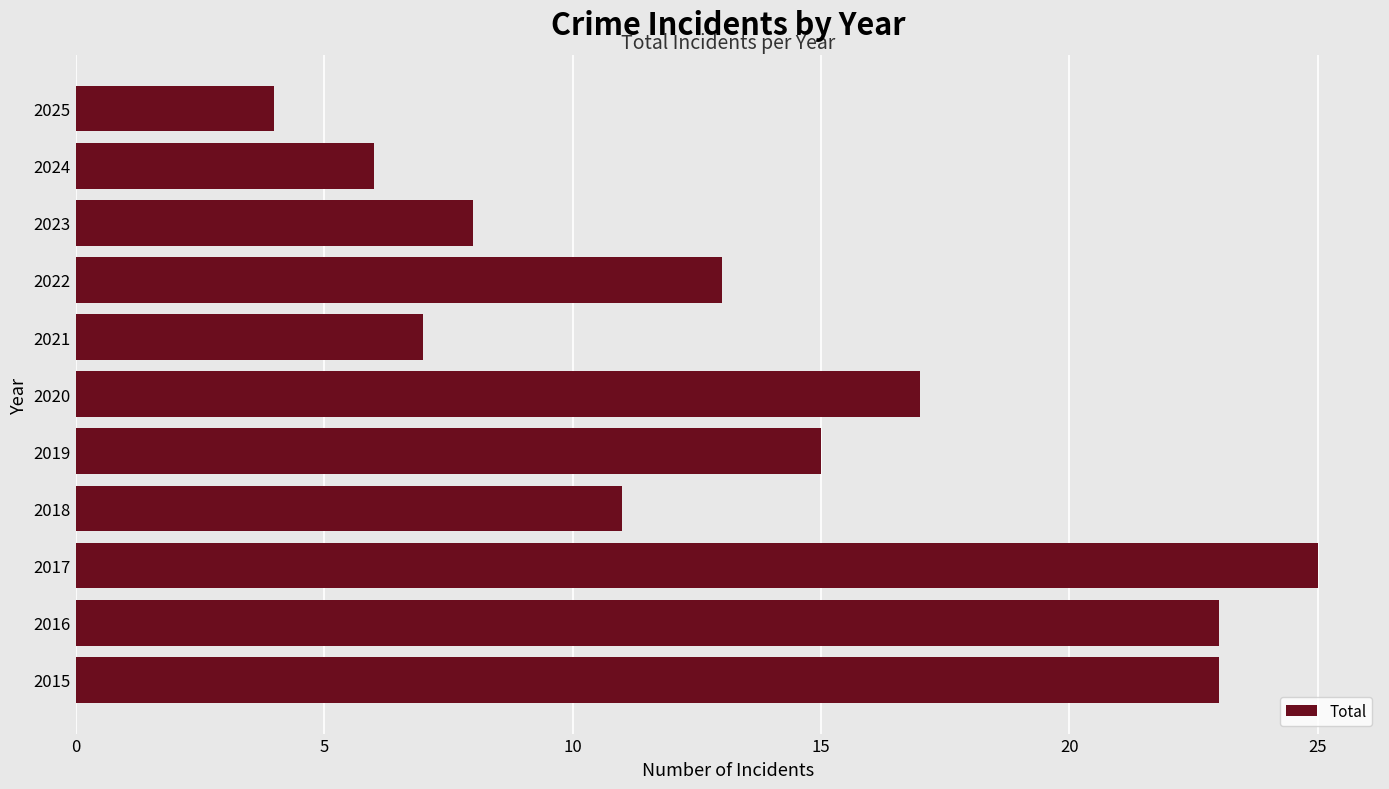

How many data points are less than 13?

5